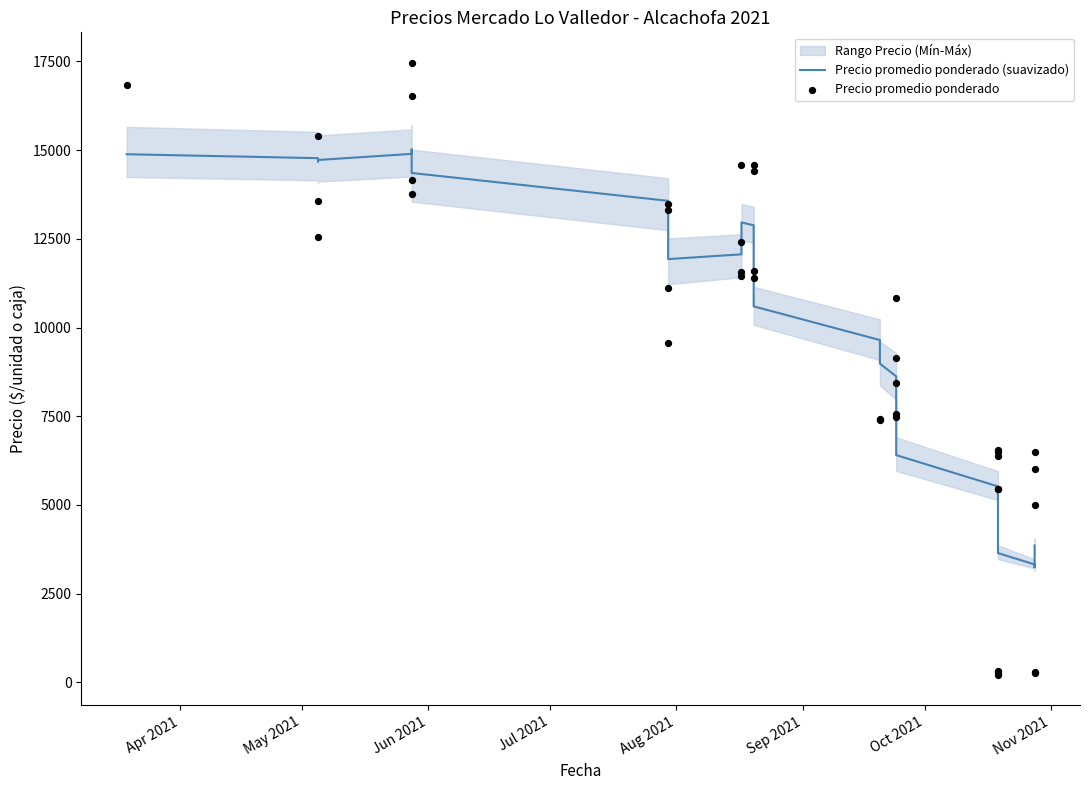

Which series contains the highest Y value?

Precio promedio ponderado